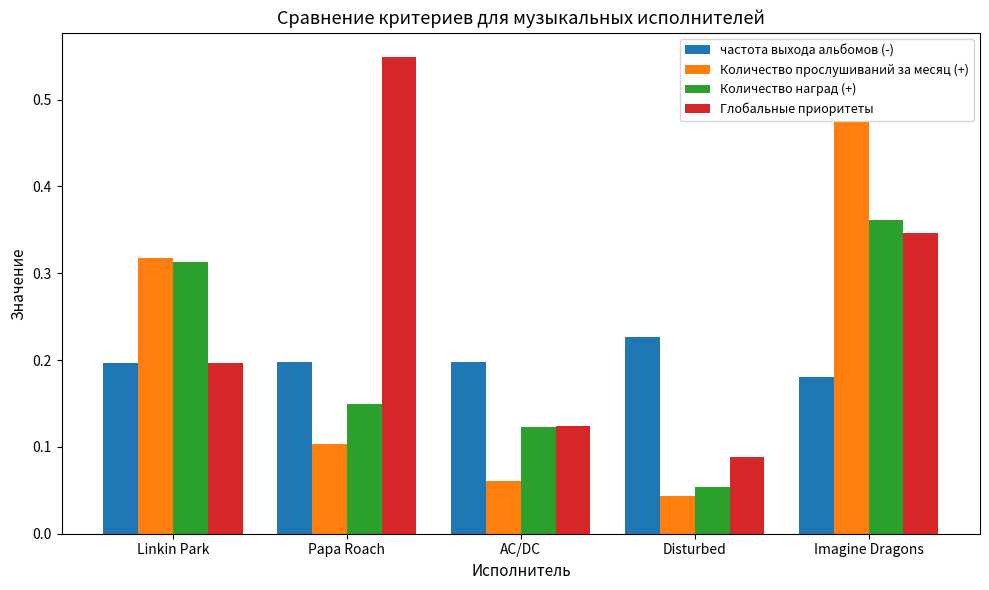

At Papa Roach, list the series in order from largest to smallest.

Глобальные приоритеты, частота выхода альбомов (-), Количество наград (+), Количество прослушиваний за месяц (+)